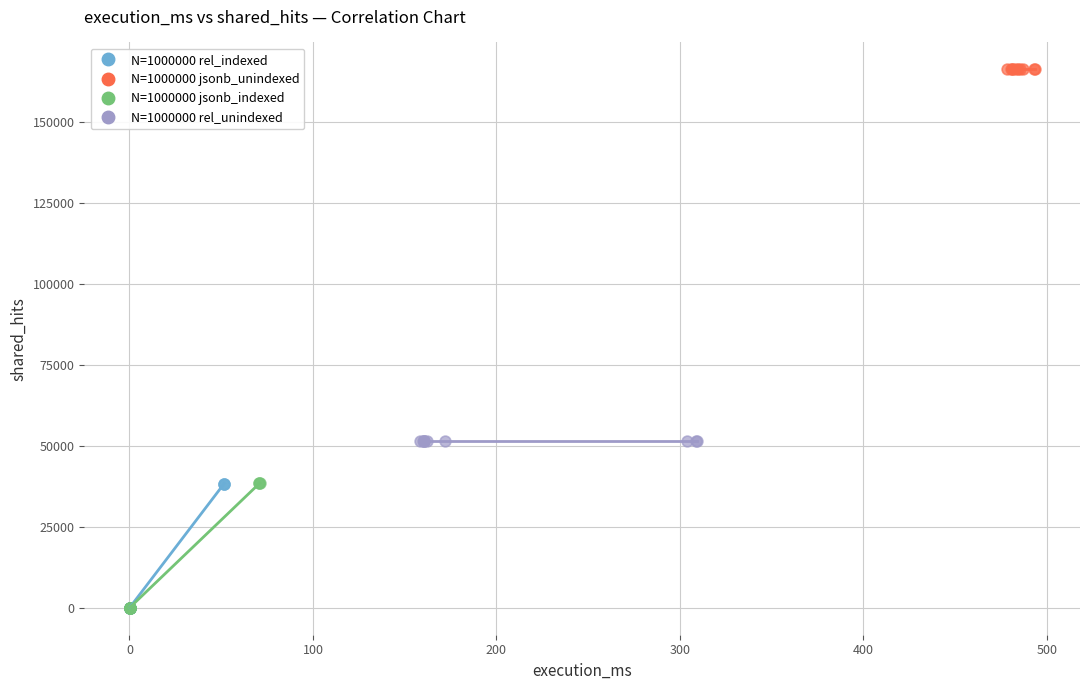

Which series reaches the maximum Y coordinate?

N=1000000 jsonb_unindexed